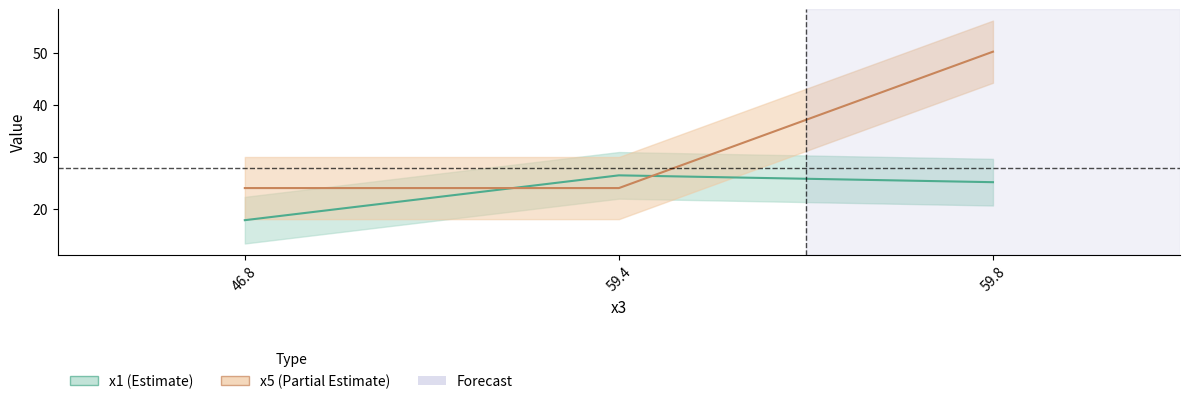

What is the label of the 2nd point from the right?

59.4